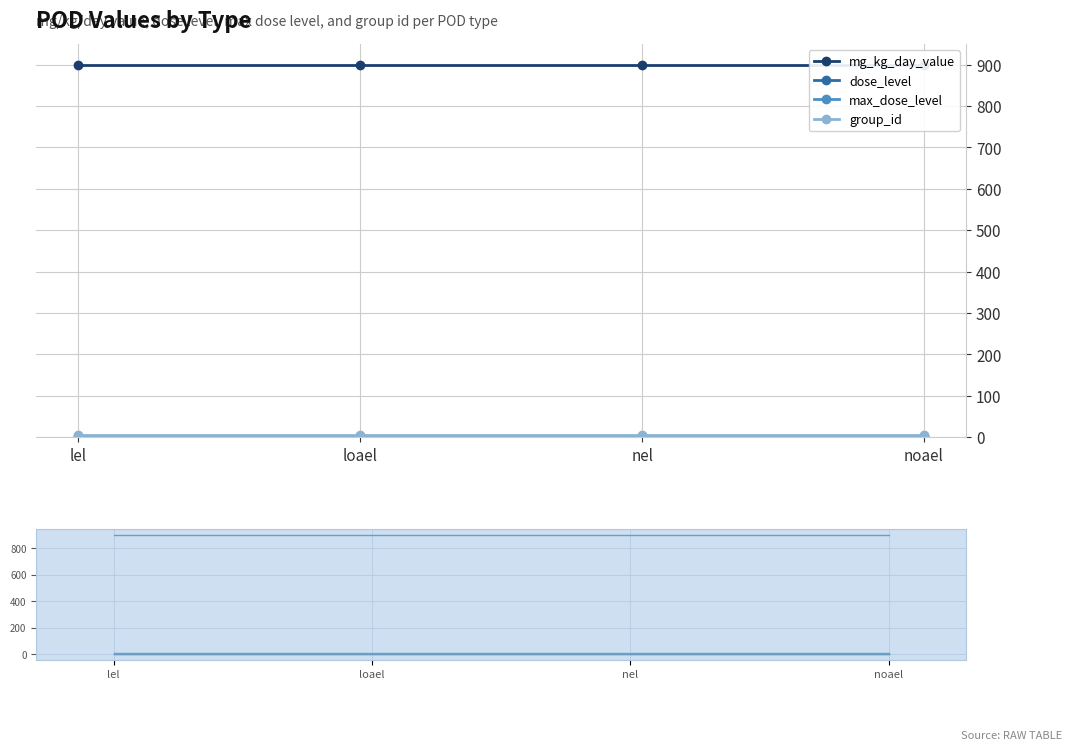

How many lines are shown in the chart?

4